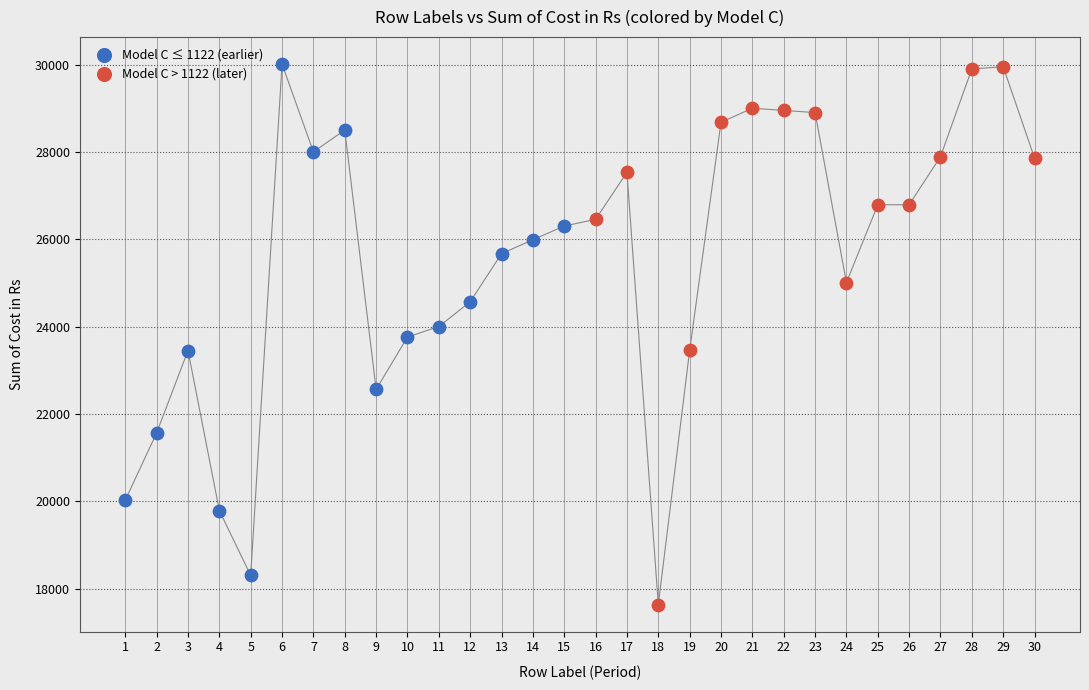

Which series has the largest Y range (max minus min)?

Model C > 1122 (later)